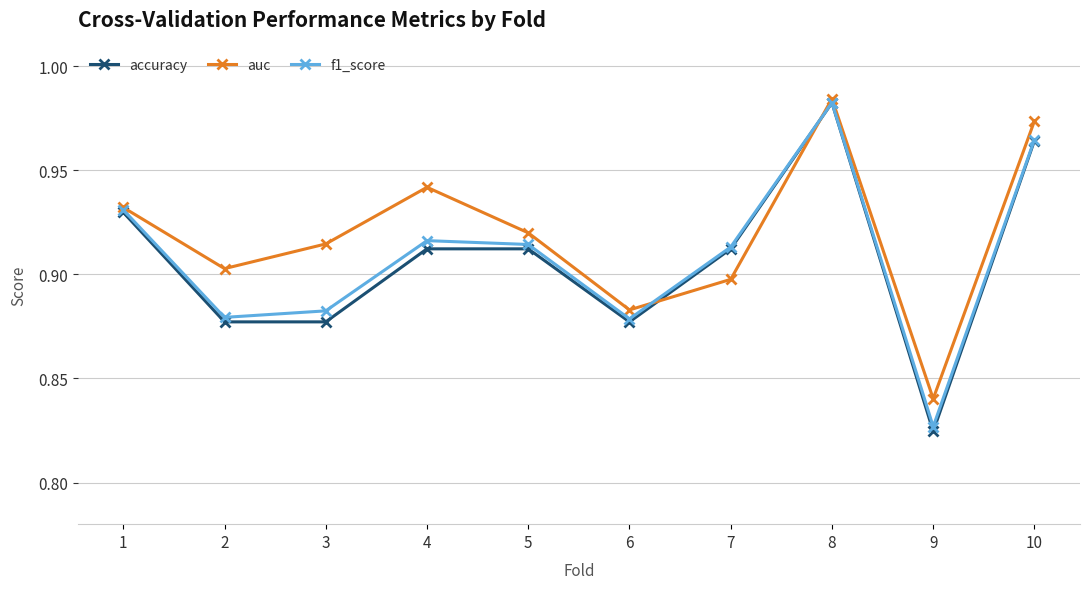

The f1_score series shows 0.5 at 10. True or false?

False